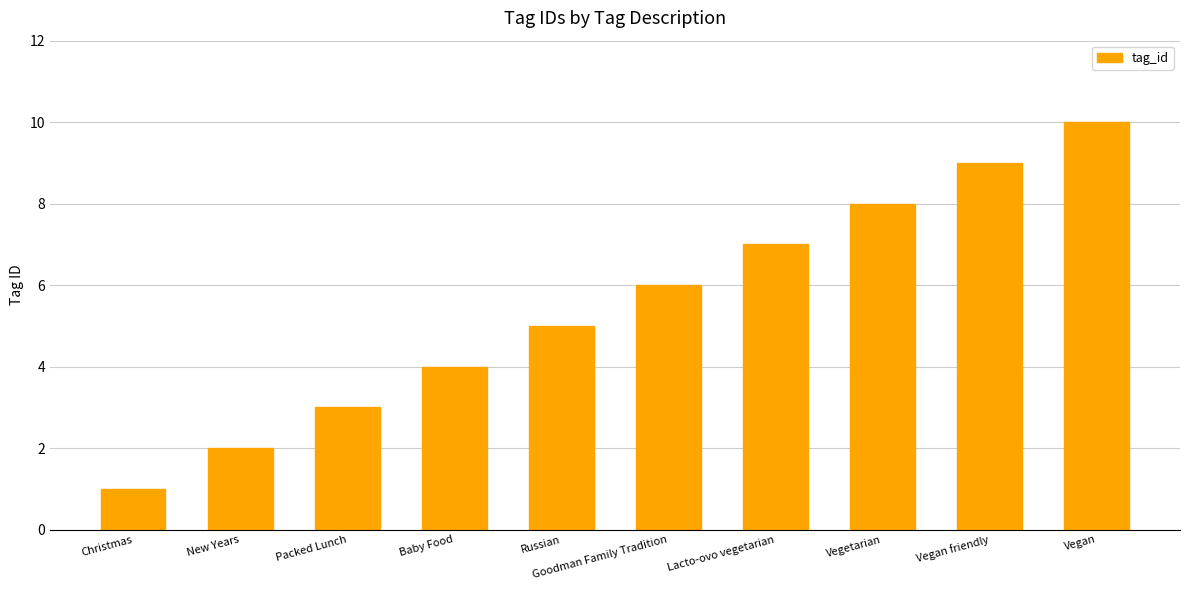

The value at Russian is 7. True or false?

False